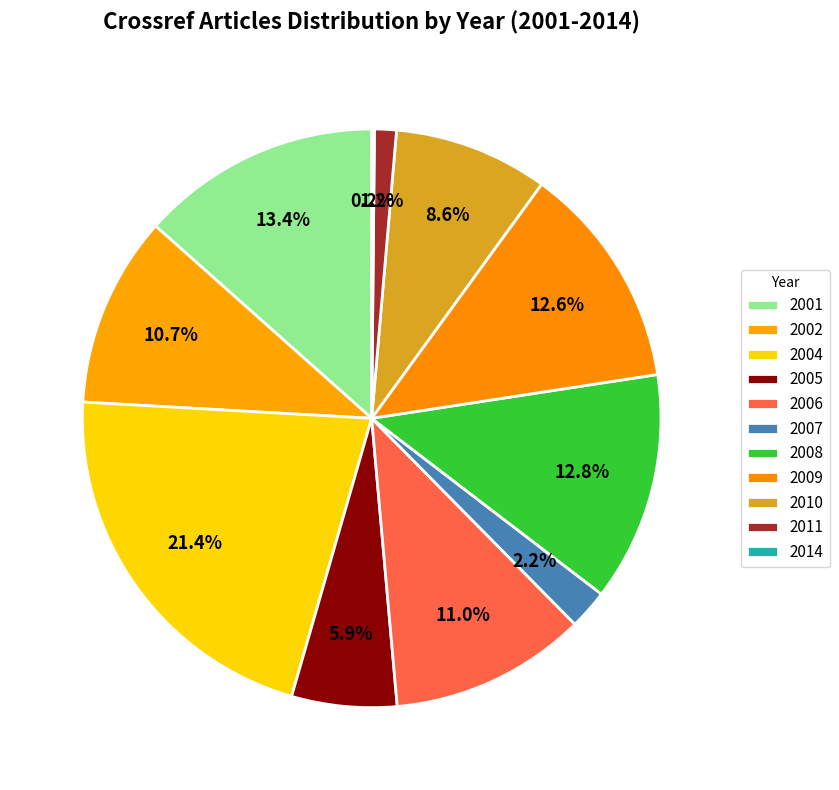

How many segments does this pie chart have?

11